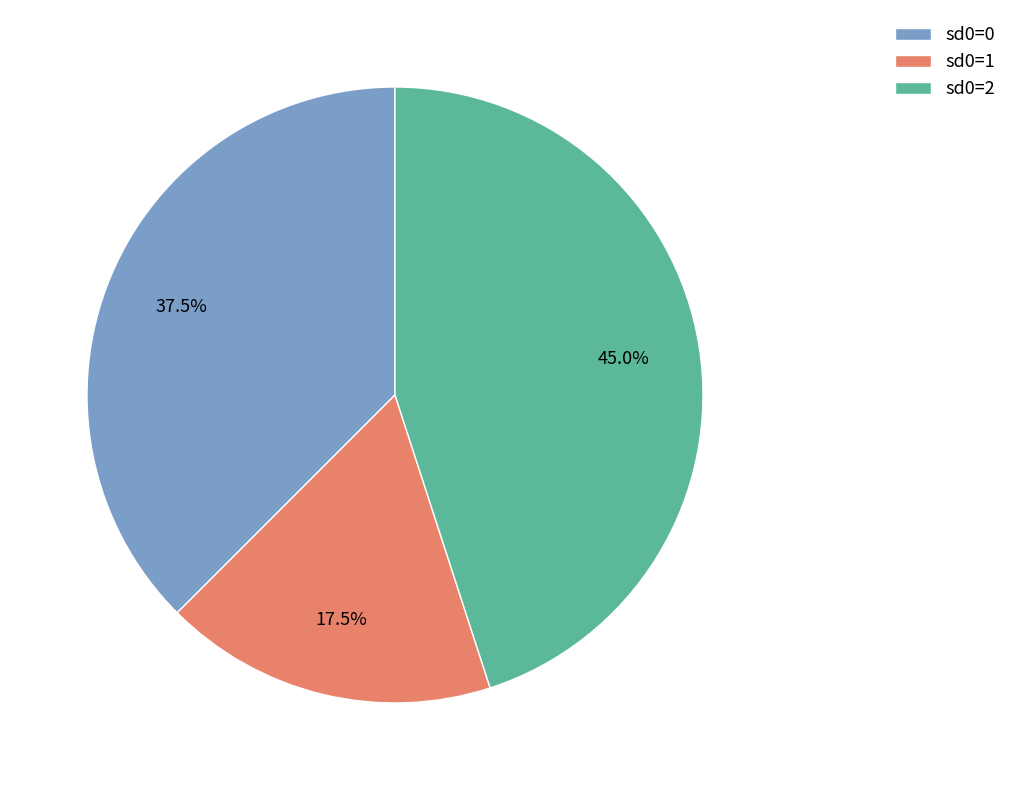

Is there any slice that represents more than half of the pie?

No